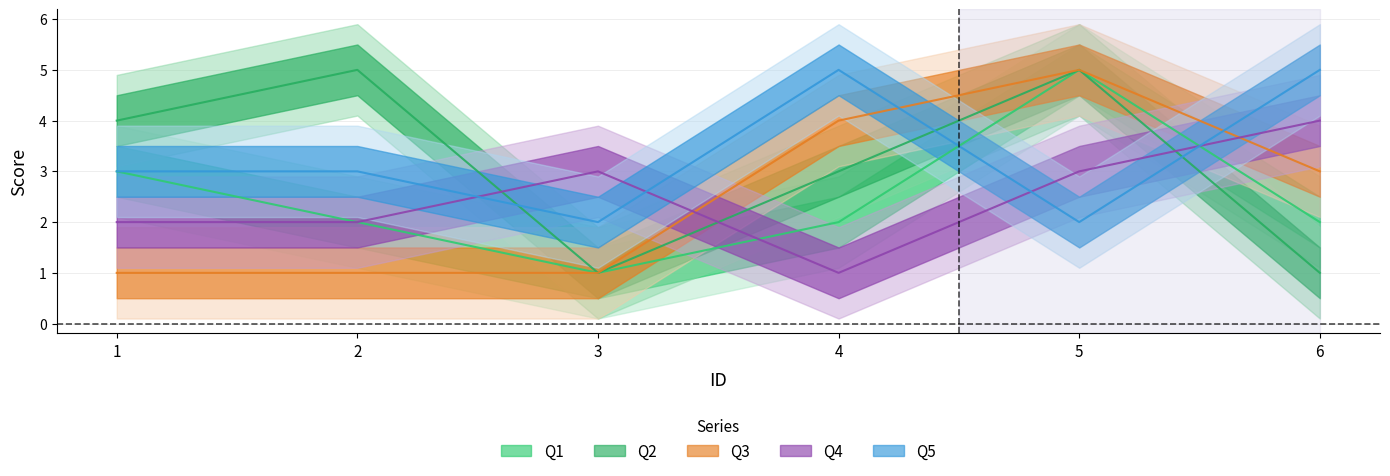

Count the Q4 values in the range 2 to 3.

4